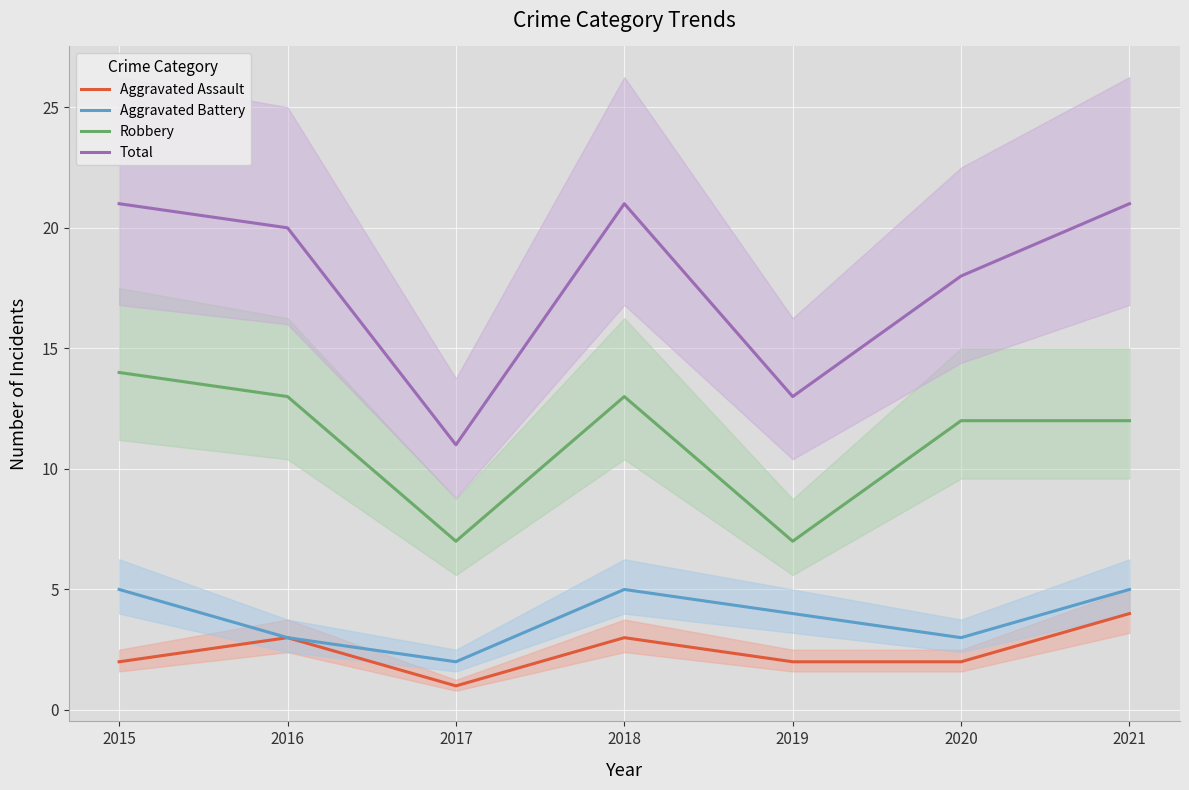

The Robbery series shows 7 at 2019. True or false?

True